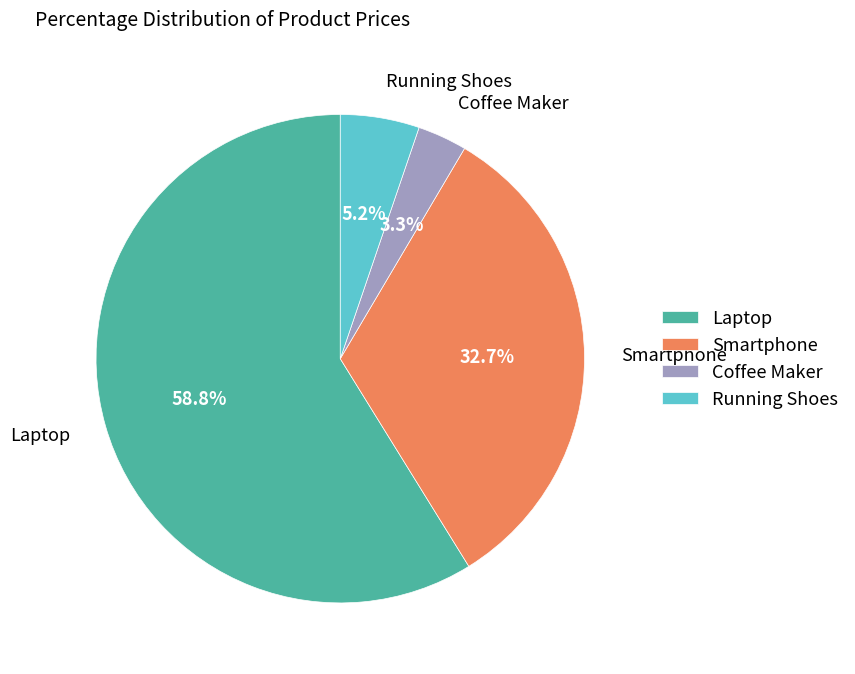

To the nearest percent, what percentage of the pie is Laptop?

59%